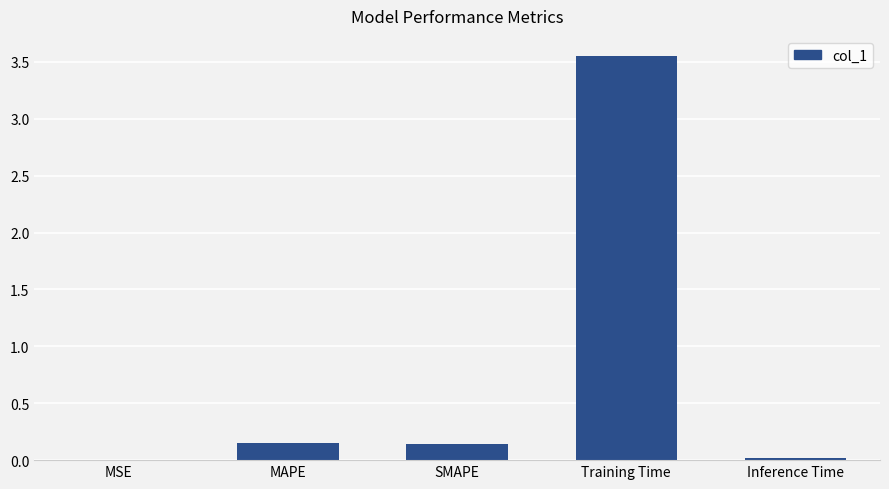

True or false: the data shows 0.0 at Inference Time.

True